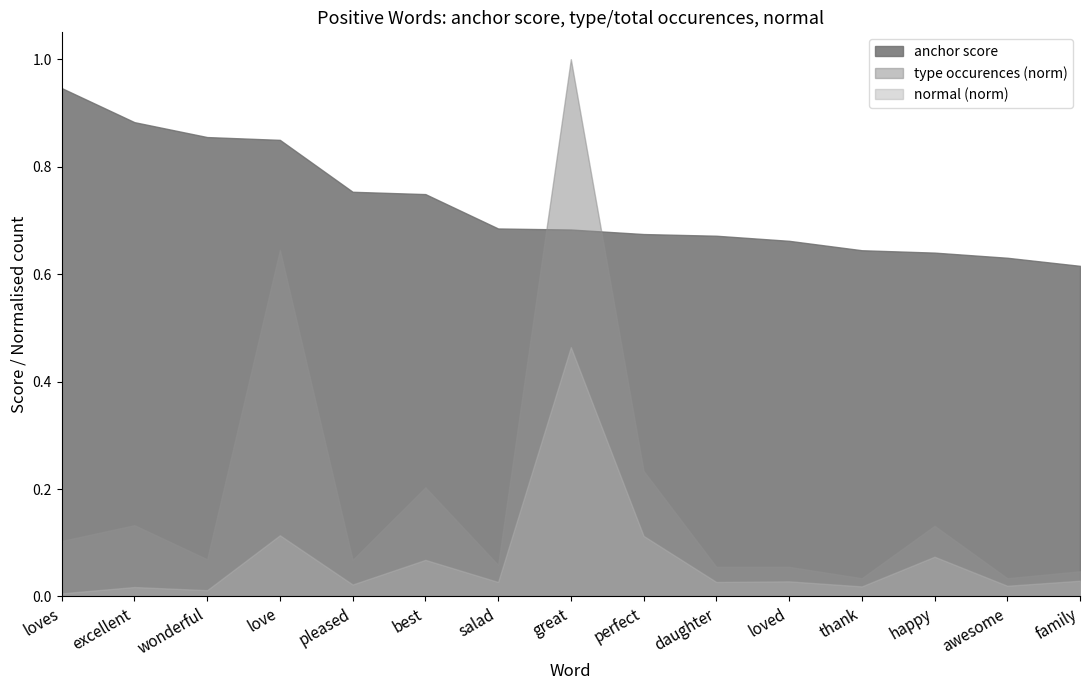

At which category is the sum across all series the highest?

great